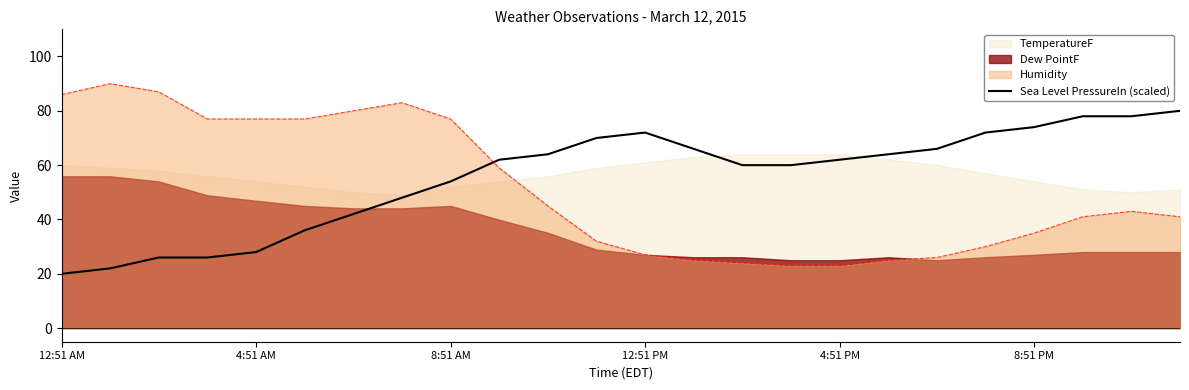

True or false: Humidity and Sea Level PressureIn (scaled) cross at least once.

True